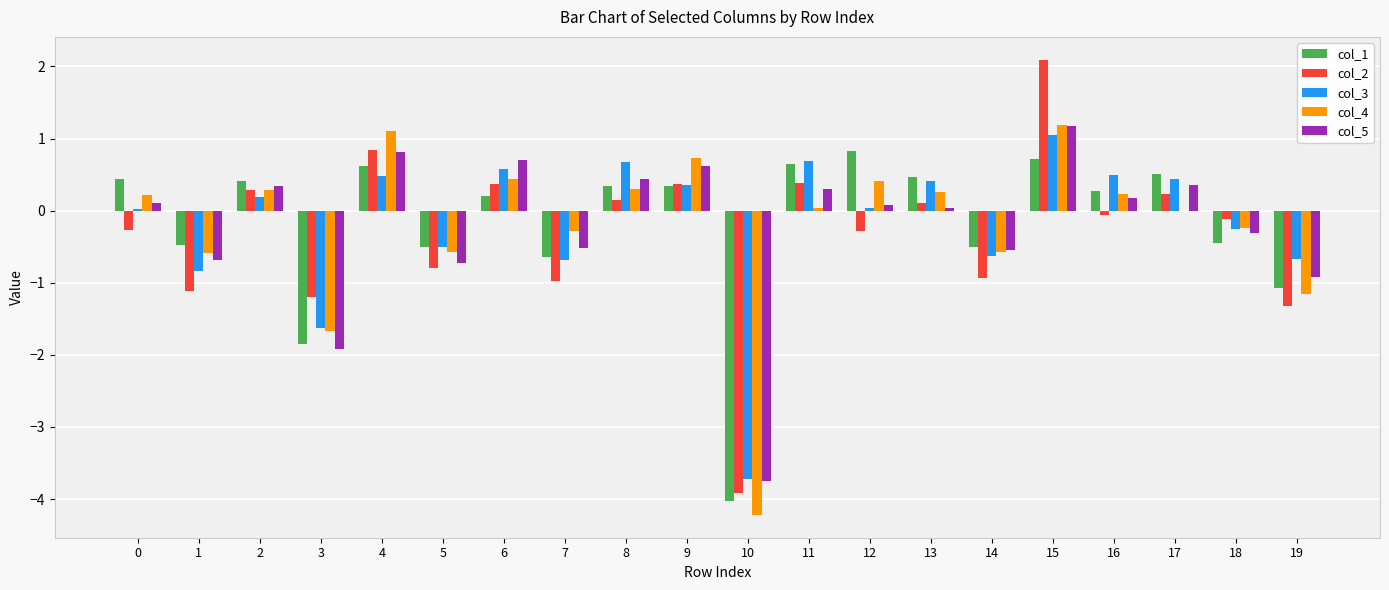

Read the col_5 value at 14.

-0.5